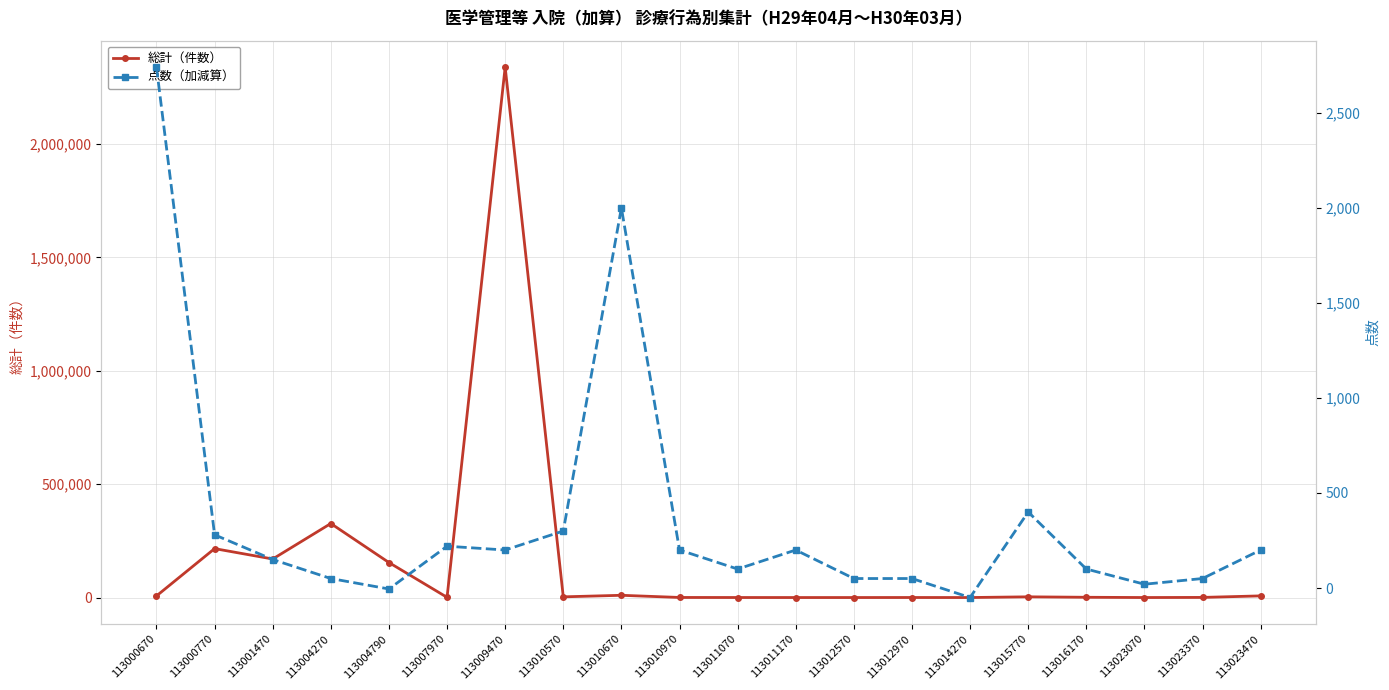

Which category has the highest value across all series?

113009470